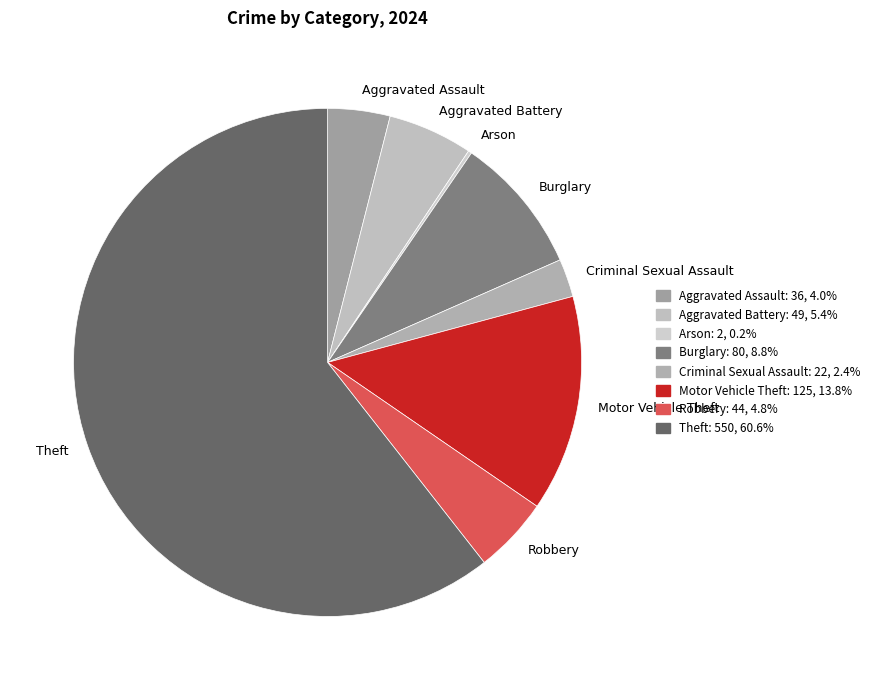

Which category accounts for the majority?

Theft